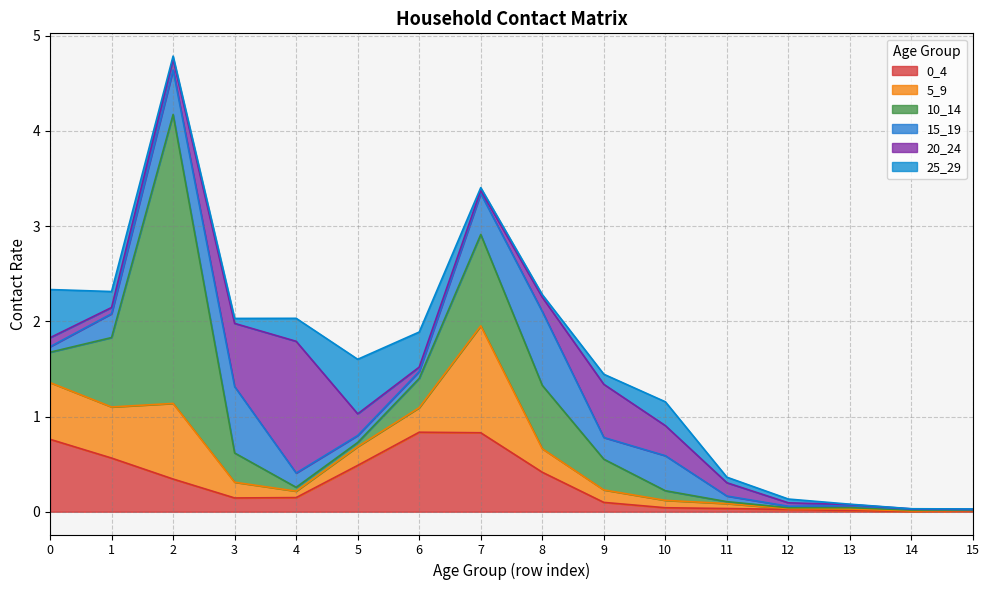

What is the sum of all 15_19 values?

3.7